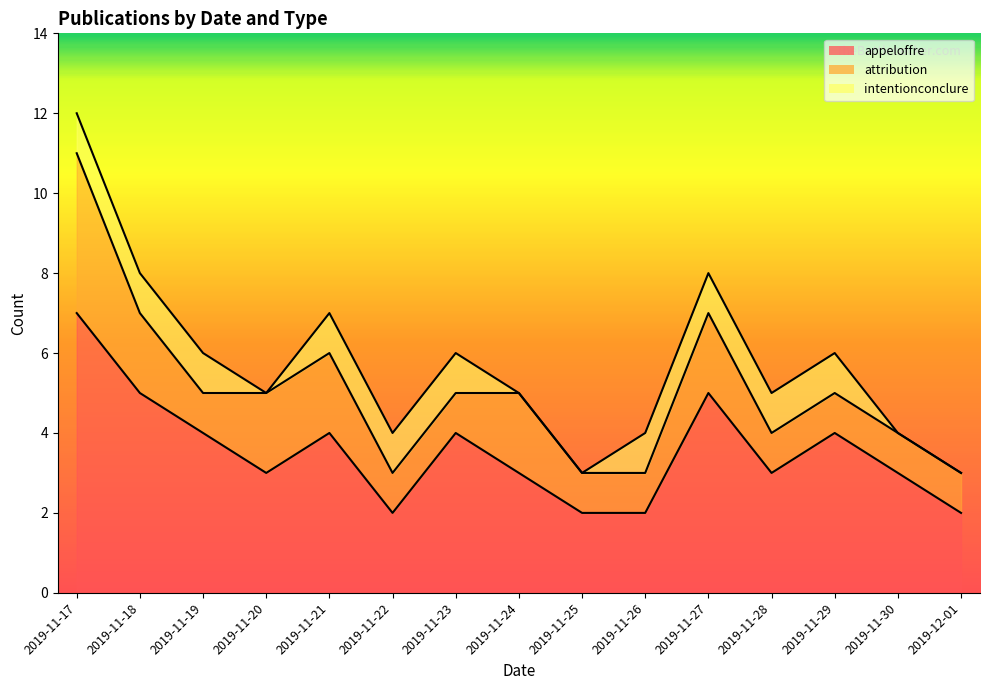

At which label is the value closest to 7?

2019-11-21